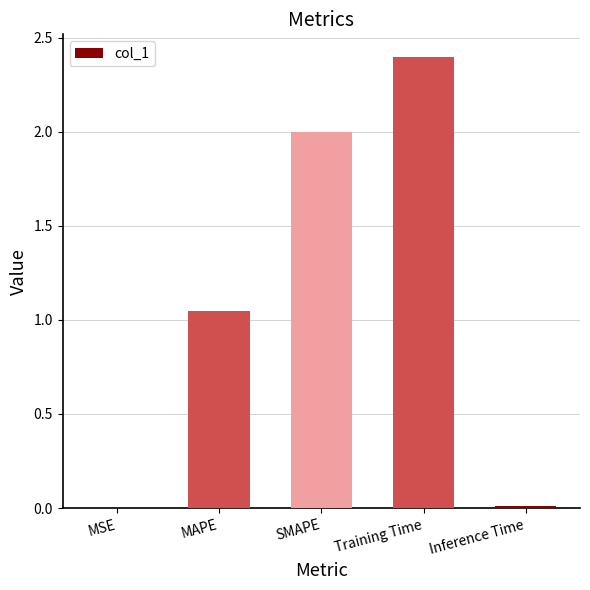

How many distinct data groups are displayed?

1